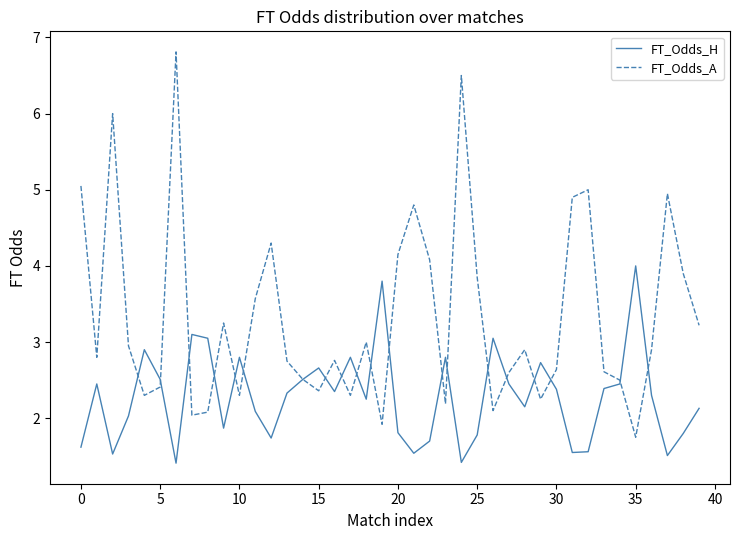

Which series has the largest range (max minus min)?

FT_Odds_A